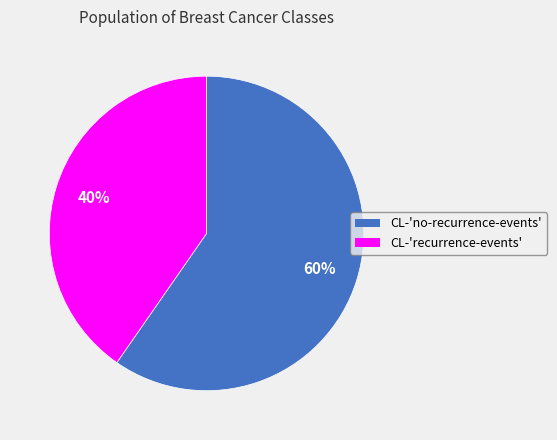

To the nearest percent, what is the average slice percentage?

50%